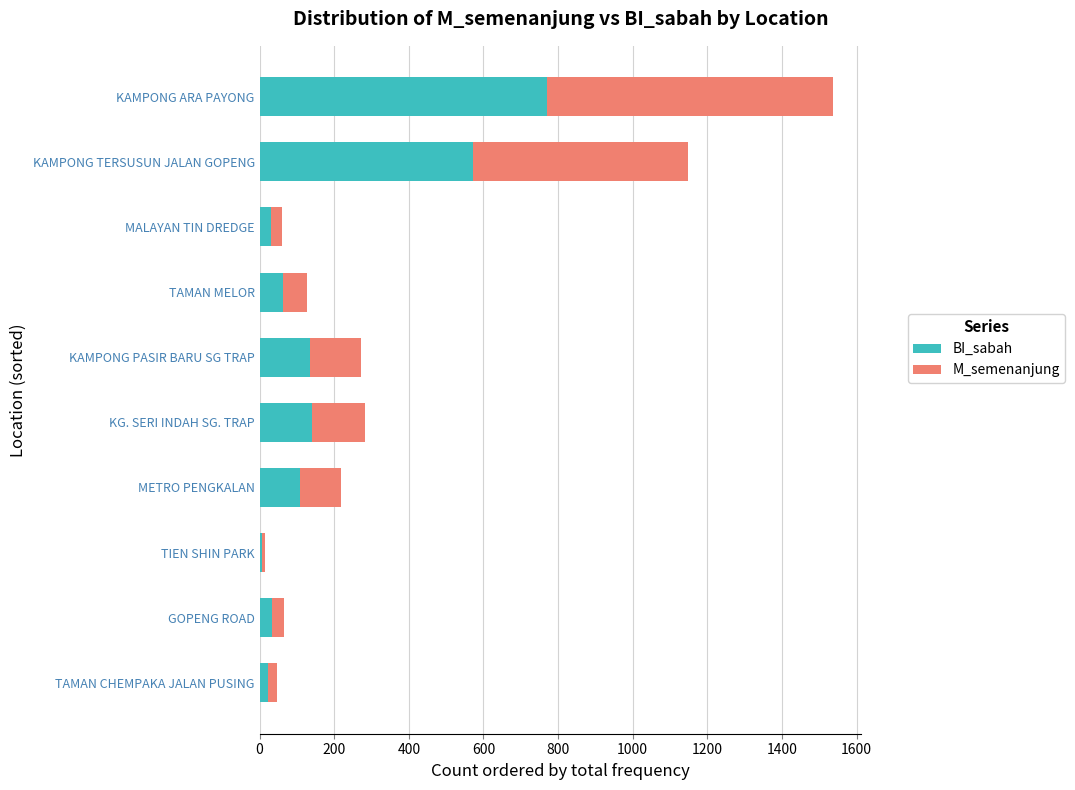

What is the maximum value for BI_sabah?

769